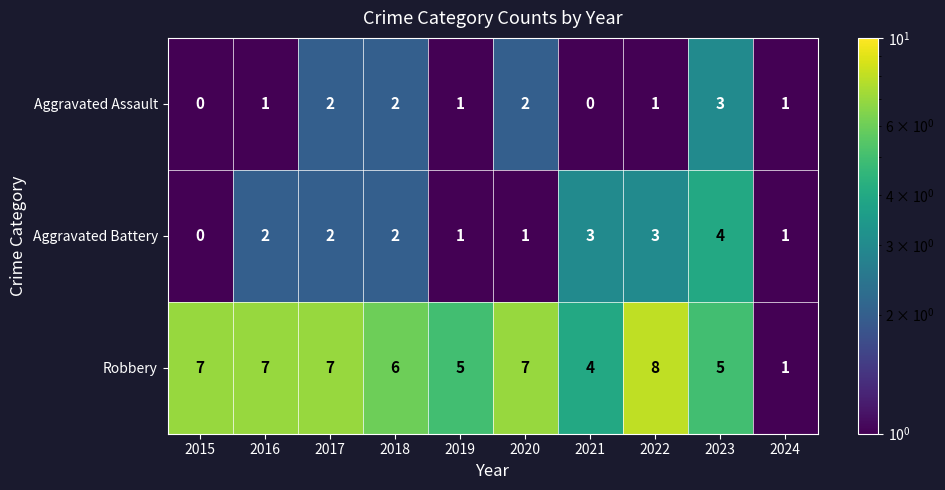

What is the greatest value displayed?

8